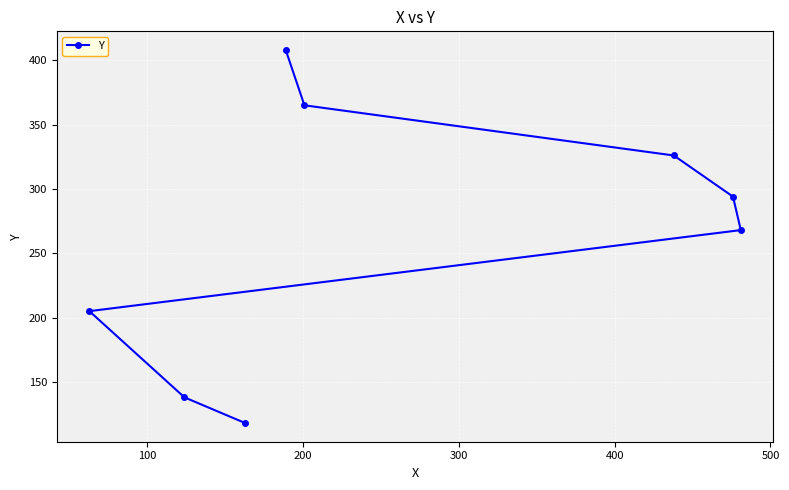

What is the greatest value displayed?

408